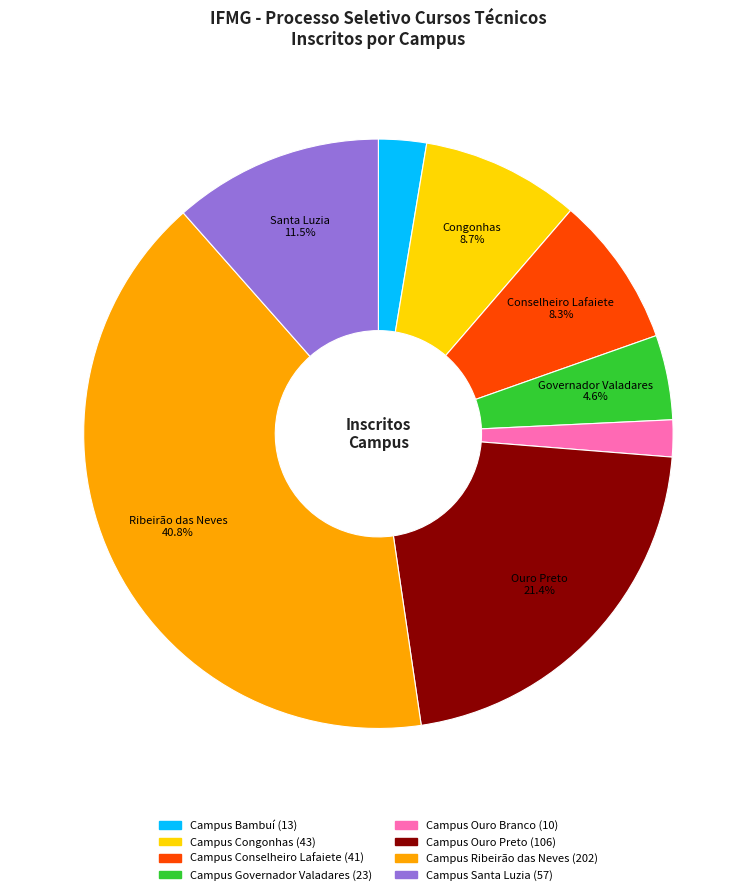

True or false: Campus Ouro Preto accounts for 21% of the total.

True